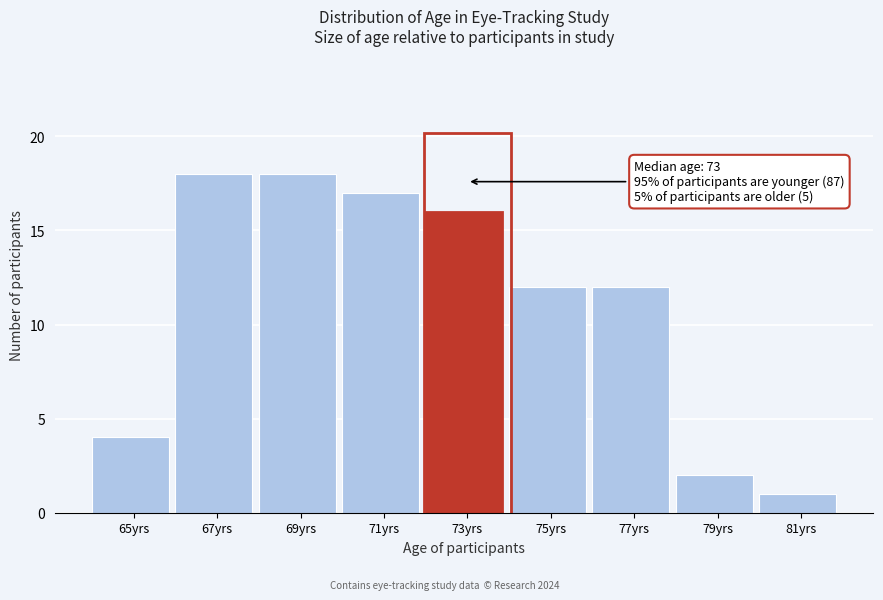

Reading right to left, extract all data points from this chart.

1	2	12	12	16	17	18	18	4